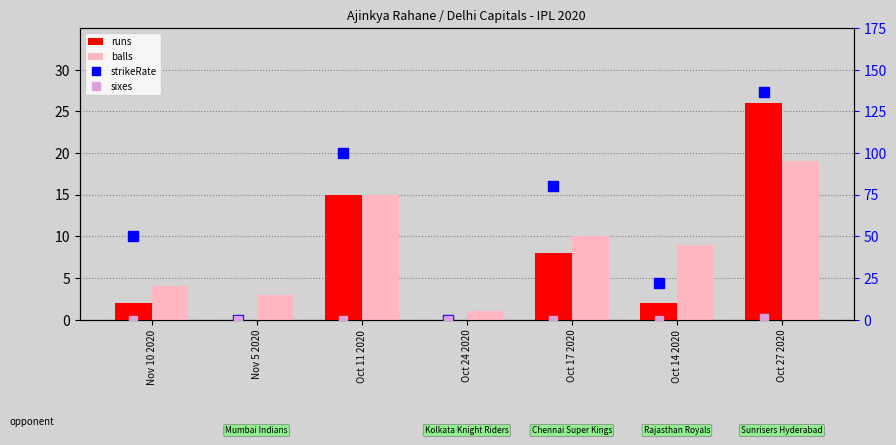

Reading left to right, extract all data points from this chart.

runs: 2.0	0.0	15.0	0.0	8.0	2.0	26.0
balls: 4.0	3.0	15.0	1.0	10.0	9.0	19.0
strikeRate: 50.0	0.0	100.0	0.0	80.0	22.2	136.8
sixes: 0.0	0.0	0.0	0.0	0.0	0.0	1.0